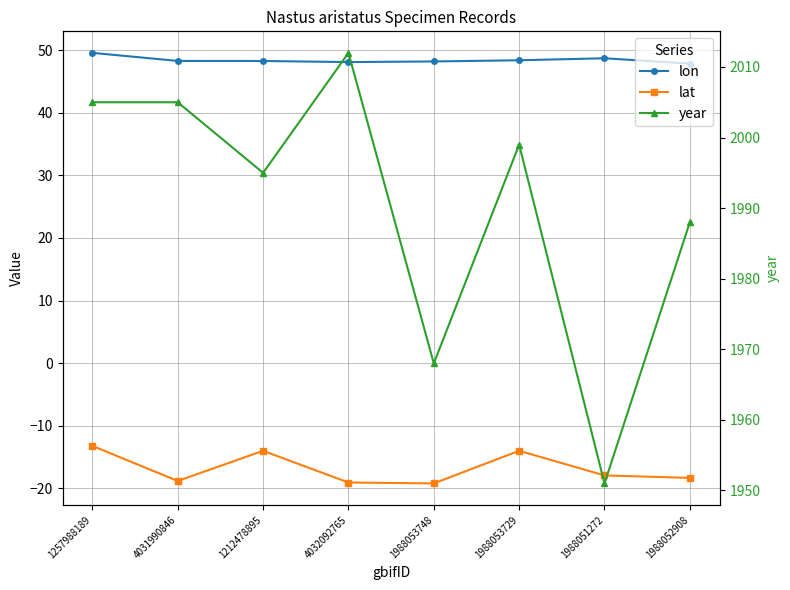

At which label is lat closest to -16?

1212478895